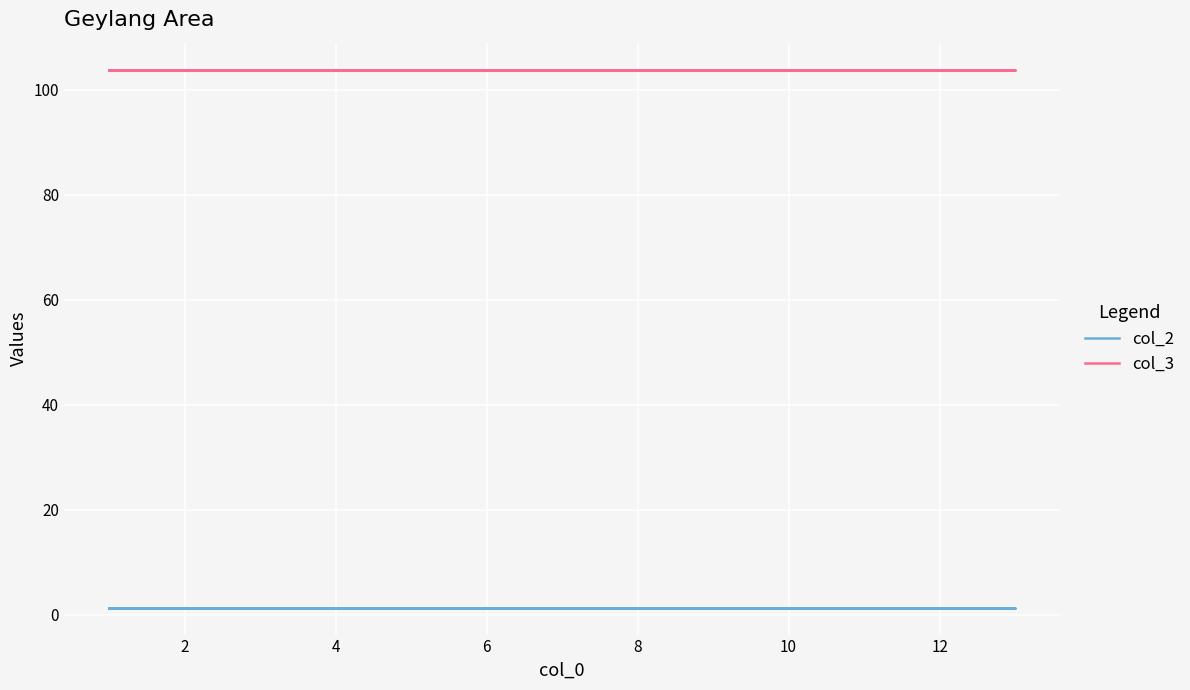

Where is col_2 nearest to the value 1?

4